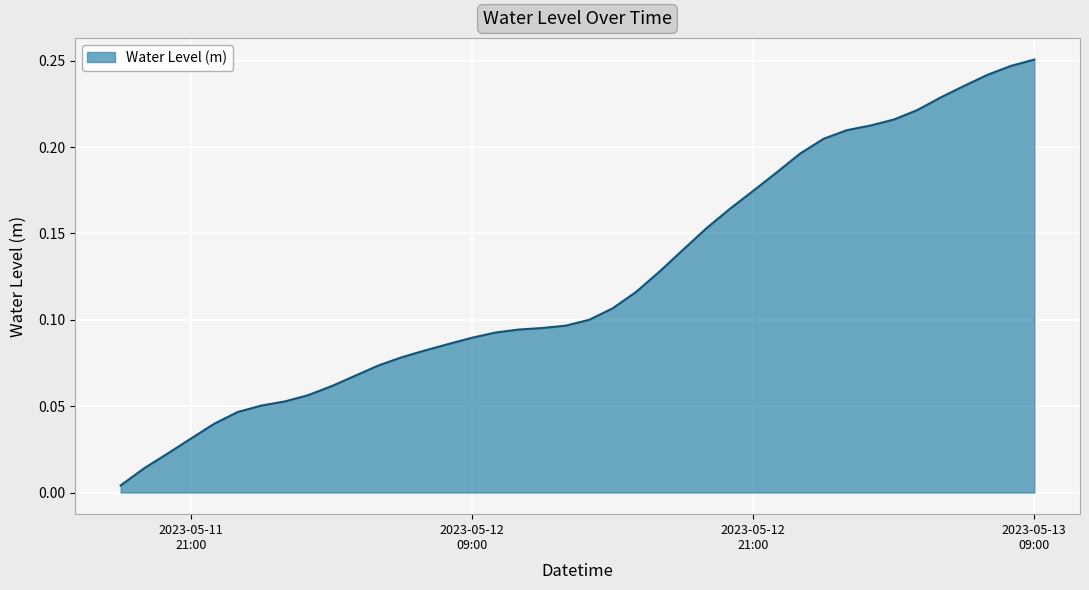

Rank the categories by value from lowest to highest.

2023-05-11 18:00:00, 2023-05-11 19:00:00, 2023-05-11 20:00:00, 2023-05-11 21:00:00, 2023-05-11 22:00:00, 2023-05-11 23:00:00, 2023-05-12 00:00:00, 2023-05-12 01:00:00, 2023-05-12 02:00:00, 2023-05-12 03:00:00, 2023-05-12 04:00:00, 2023-05-12 05:00:00, 2023-05-12 06:00:00, 2023-05-12 07:00:00, 2023-05-12 08:00:00, 2023-05-12 09:00:00, 2023-05-12 10:00:00, 2023-05-12 11:00:00, 2023-05-12 12:00:00, 2023-05-12 13:00:00, 2023-05-12 14:00:00, 2023-05-12 15:00:00, 2023-05-12 16:00:00, 2023-05-12 17:00:00, 2023-05-12 18:00:00, 2023-05-12 19:00:00, 2023-05-12 20:00:00, 2023-05-12 21:00:00, 2023-05-12 22:00:00, 2023-05-12 23:00:00, 2023-05-13 00:00:00, 2023-05-13 01:00:00, 2023-05-13 02:00:00, 2023-05-13 03:00:00, 2023-05-13 04:00:00, 2023-05-13 05:00:00, 2023-05-13 06:00:00, 2023-05-13 07:00:00, 2023-05-13 08:00:00, 2023-05-13 09:00:00